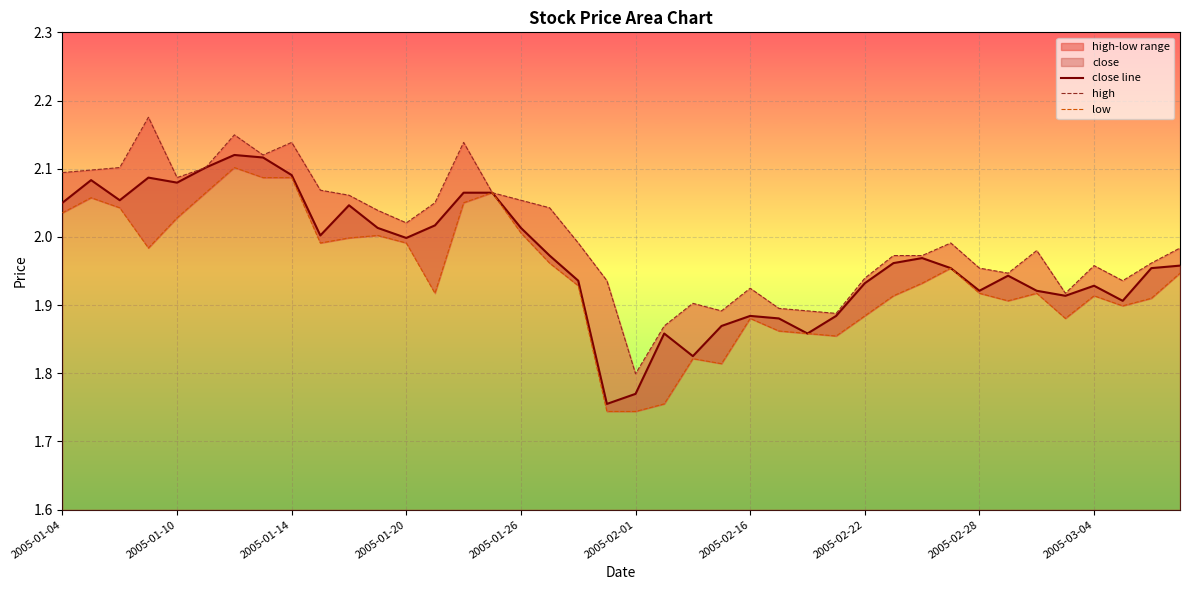

Does the chart display data point markers on the line(s)?

No